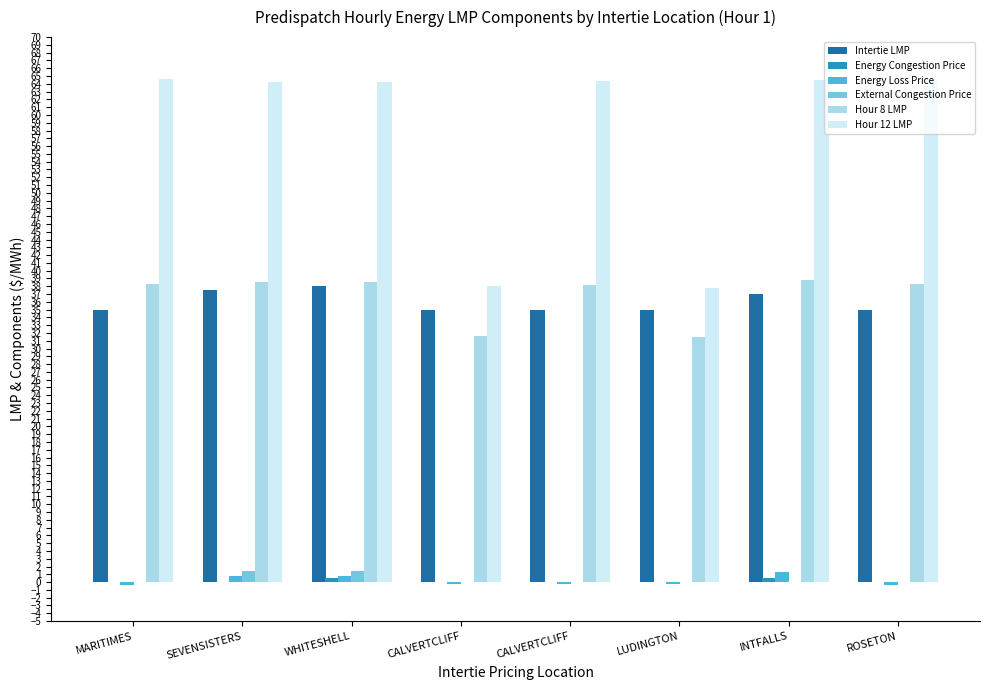

What is the sum of the External Congestion Price values at LUDINGTON and SEVENSISTERS?

1.4